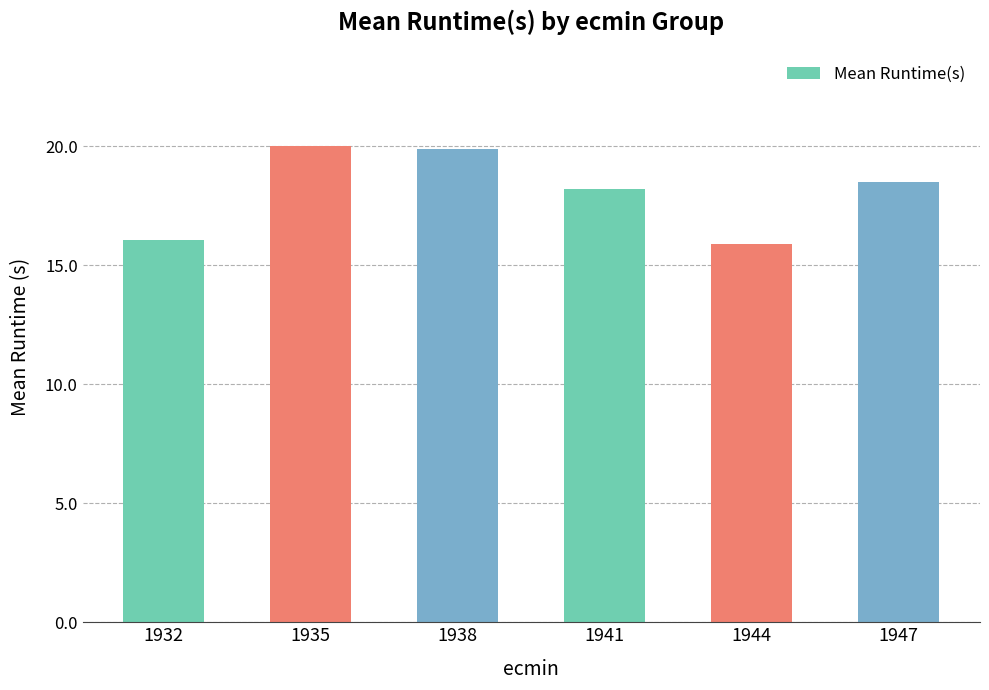

What is the value of the 4th bar from the left?

18.2